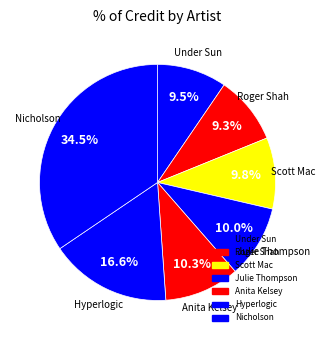

How many segments does this pie chart have?

7